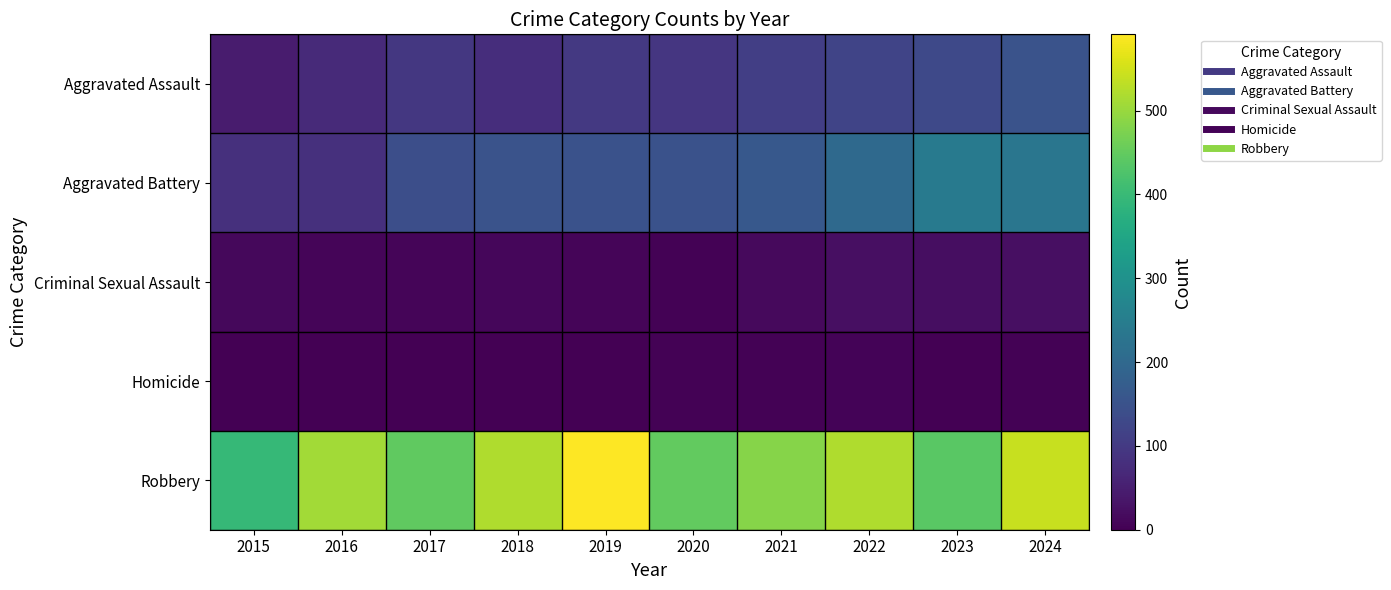

At which category is the sum across all series the highest?

2024